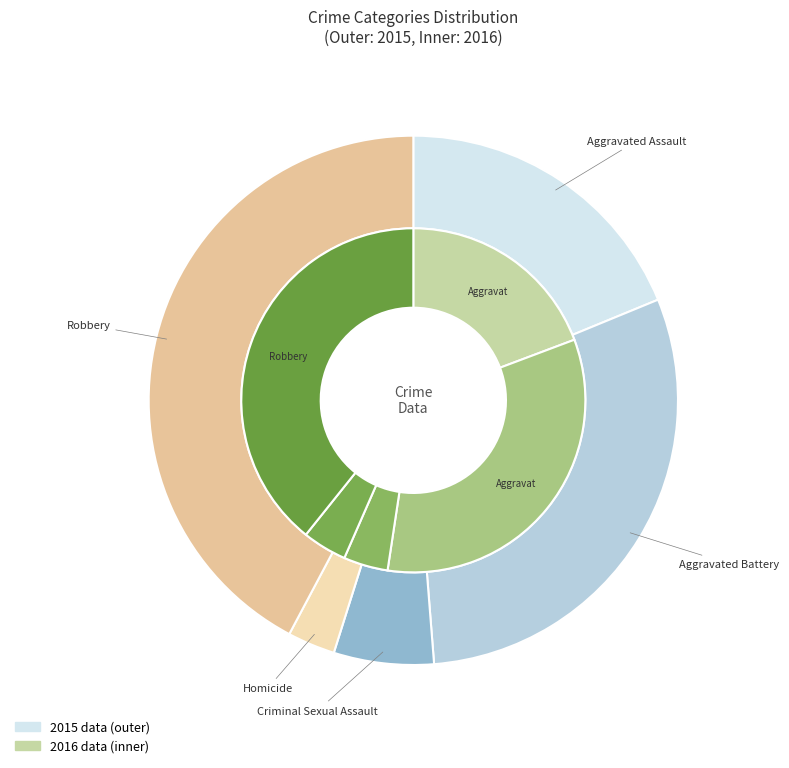

Which category has the smallest portion of the pie?

Homicide